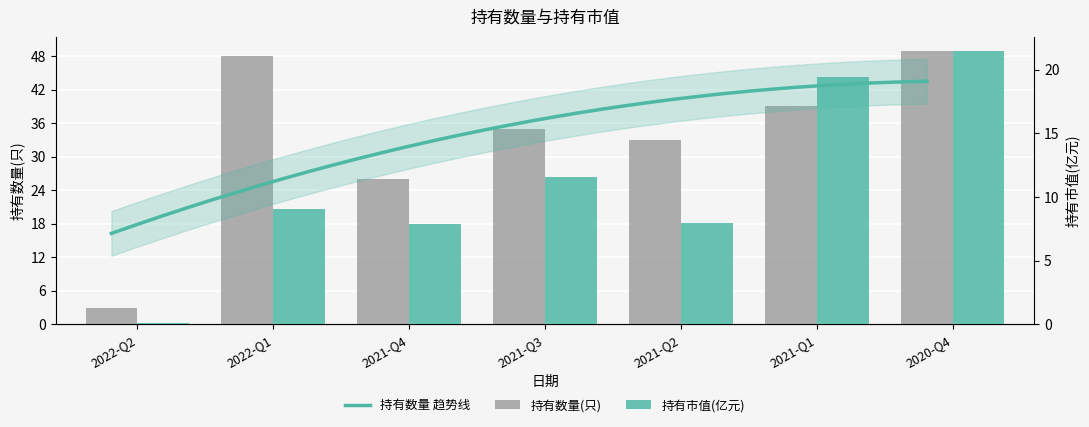

True or false: 持有数量(只) has a value of 73.9 at 2020-Q4.

False